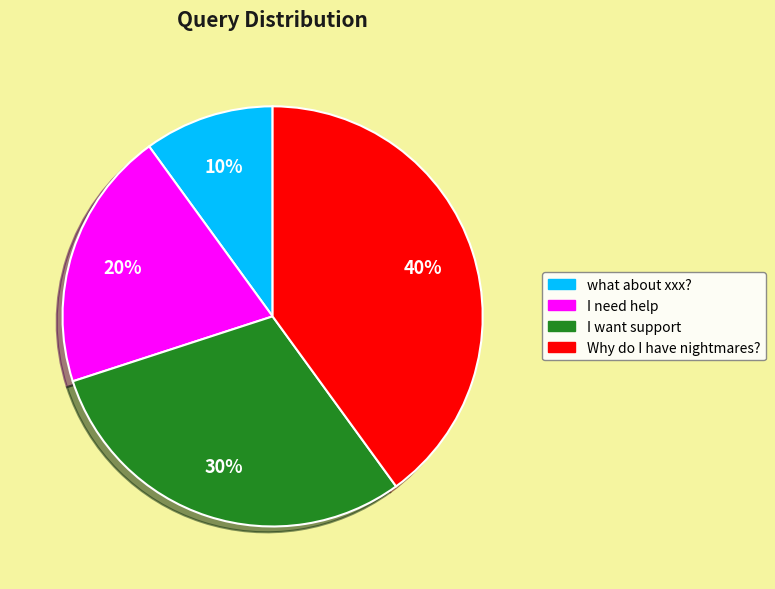

Which has a higher value, I need help or what about xxx??

I need help